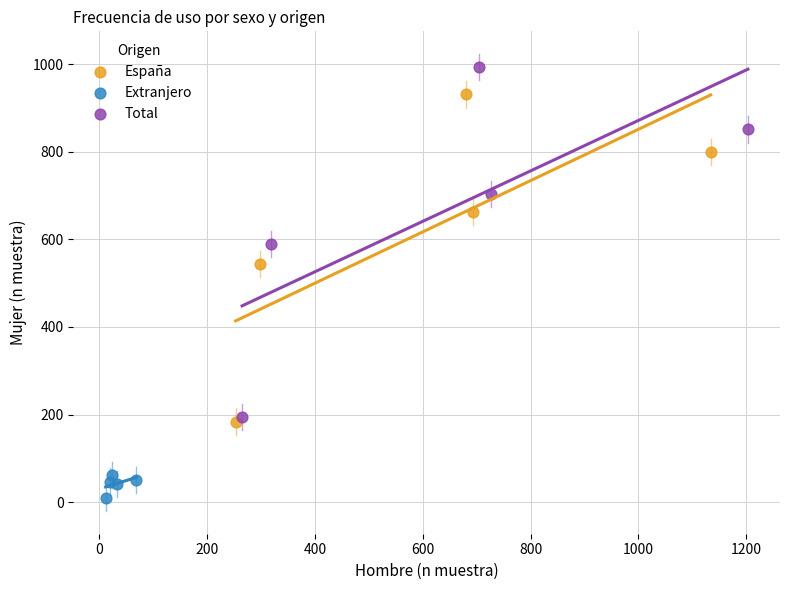

Which series contains the lowest Y value?

Extranjero